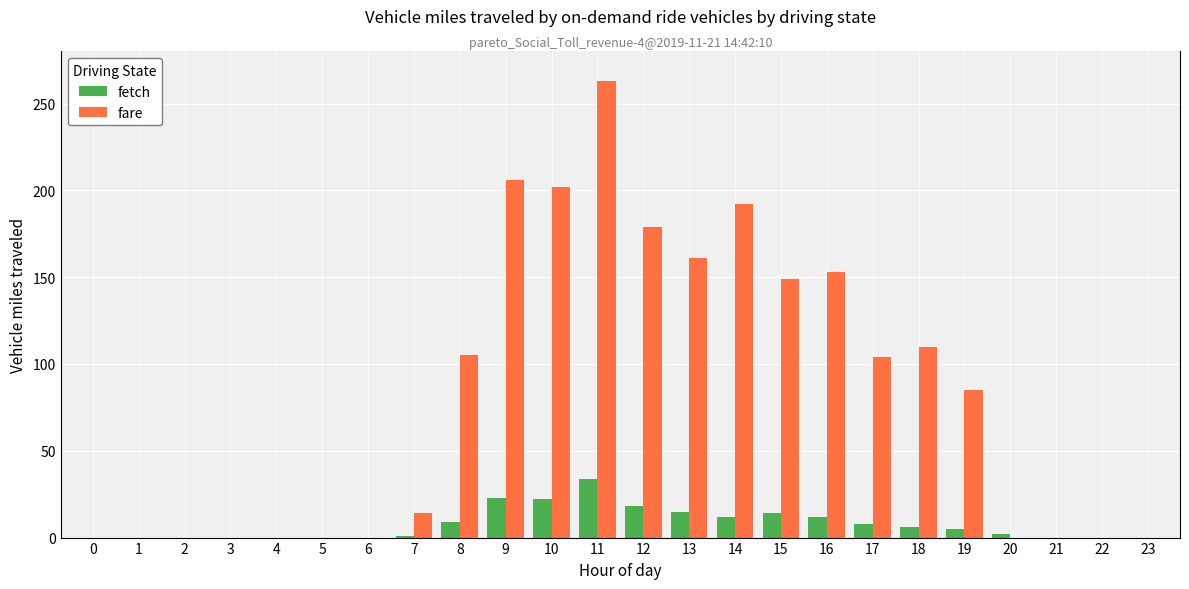

At which label is fare closest to 131?

15